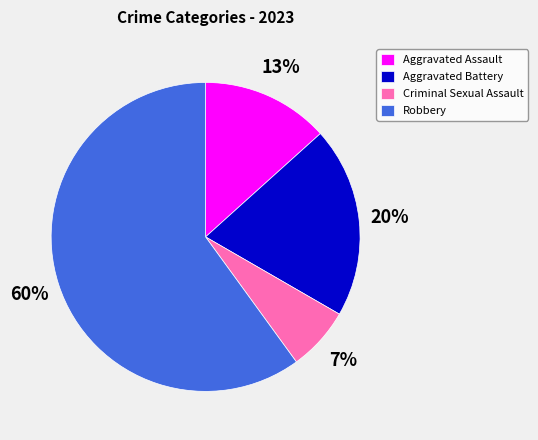

To the nearest percent, what portion does Aggravated Battery represent?

20%